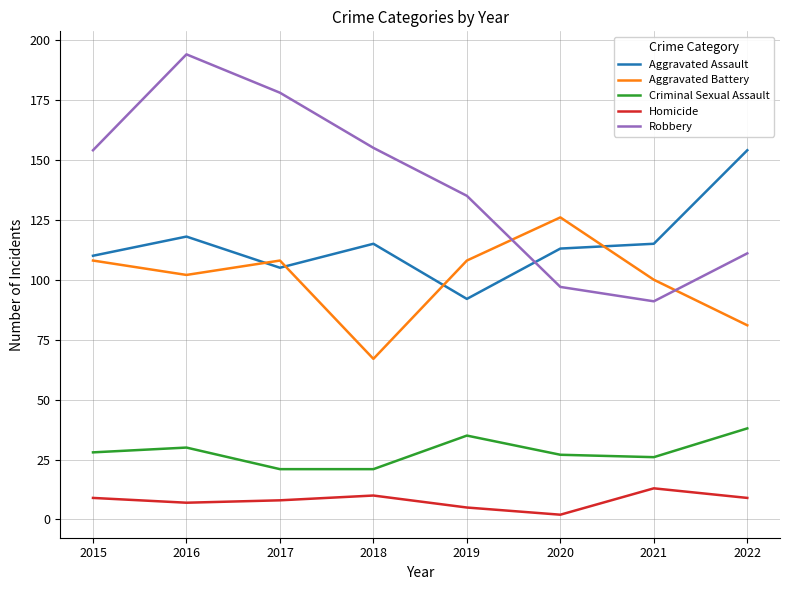

Which series has the widest spread of values?

Robbery